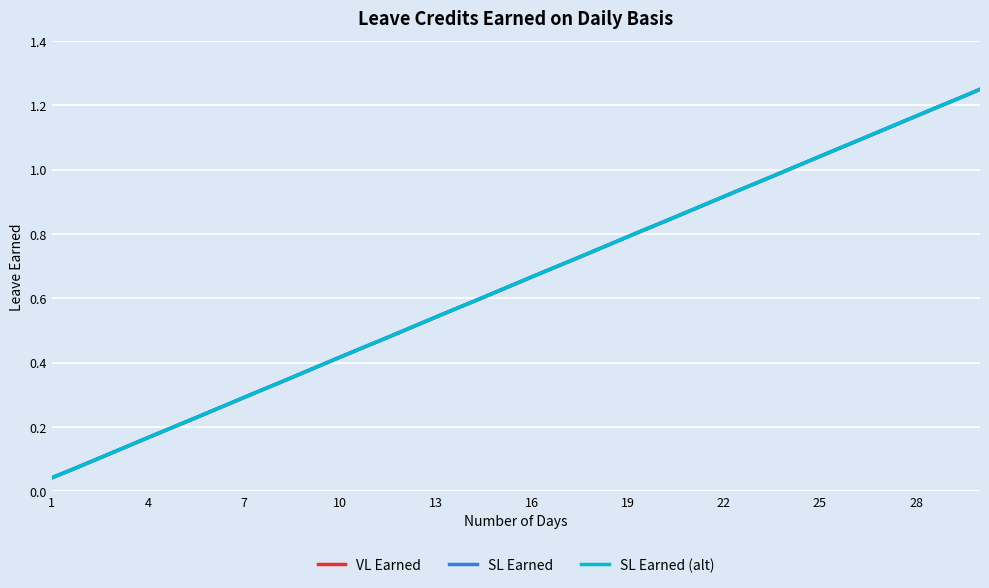

Is this an area chart (filled region under the line)?

No